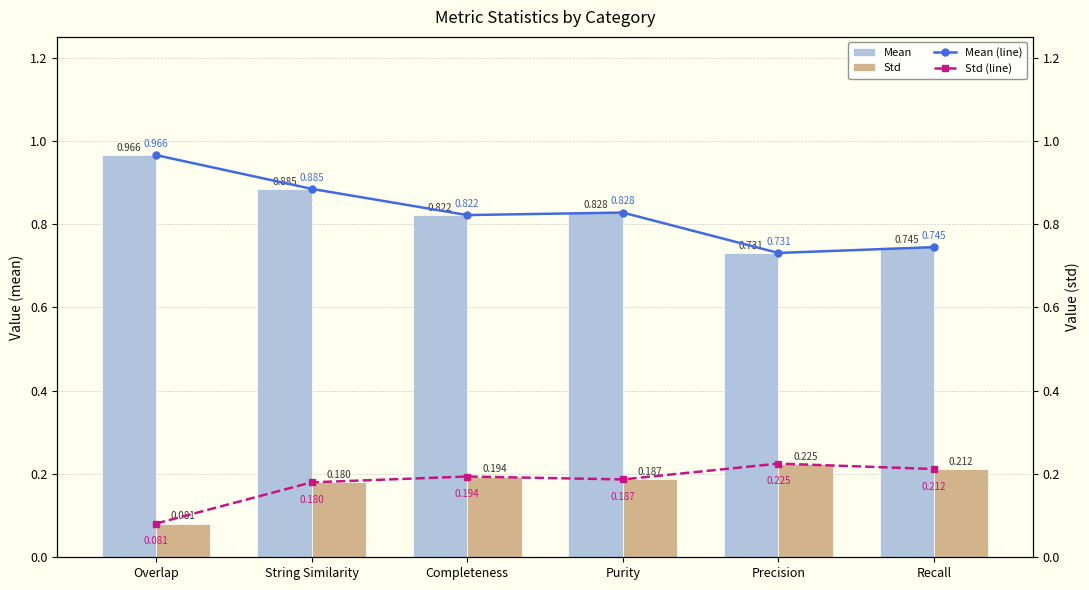

What is the value of the Mean bar at the 1st from the left?

1.0